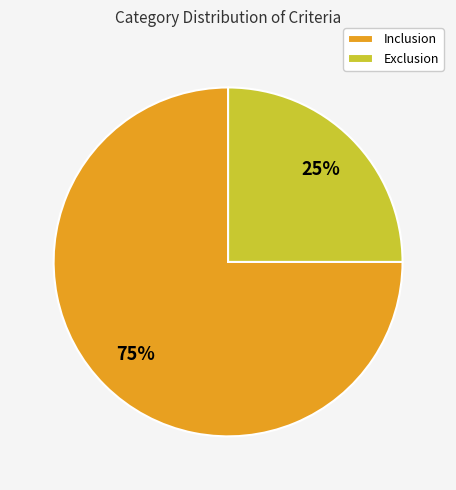

Which category has the smallest portion of the pie?

Exclusion